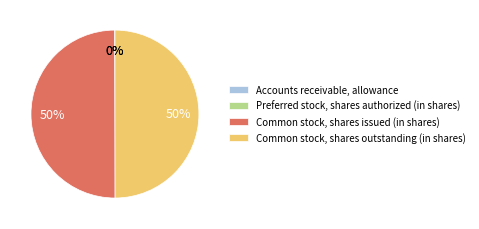

To the nearest percent, what is the difference between the largest and smallest slice percentages?

50%